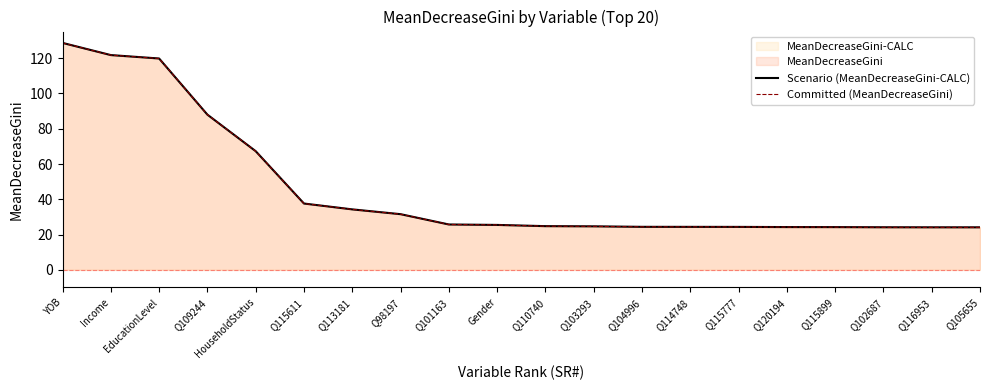

Reading right to left, what are all the values shown in this chart?

Scenario (MeanDecreaseGini-CALC): 24.1	24.1	24.2	24.2	24.3	24.4	24.4	24.4	24.7	24.8	25.5	25.7	31.6	34.3	37.6	67.3	88.0	119.8	121.8	128.7
Committed (MeanDecreaseGini): 24.1	24.1	24.2	24.2	24.3	24.4	24.4	24.4	24.7	24.8	25.5	25.7	31.6	34.3	37.6	67.3	88.0	119.8	121.8	128.7